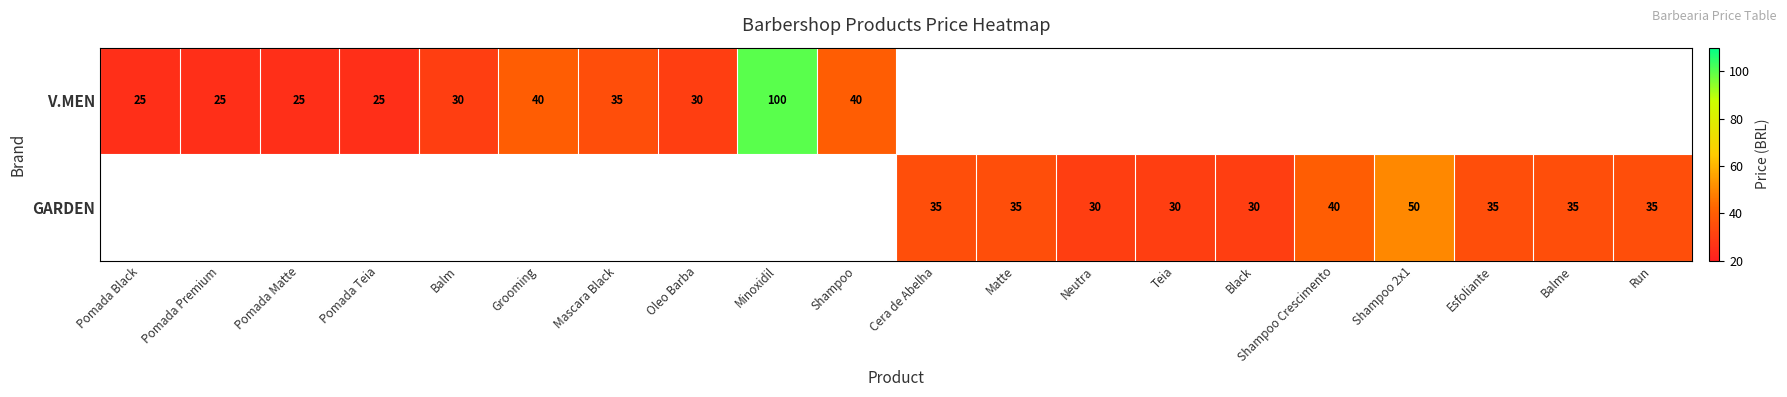

What is the sum of the V.MEN values at Pomada Black and Balm?

55